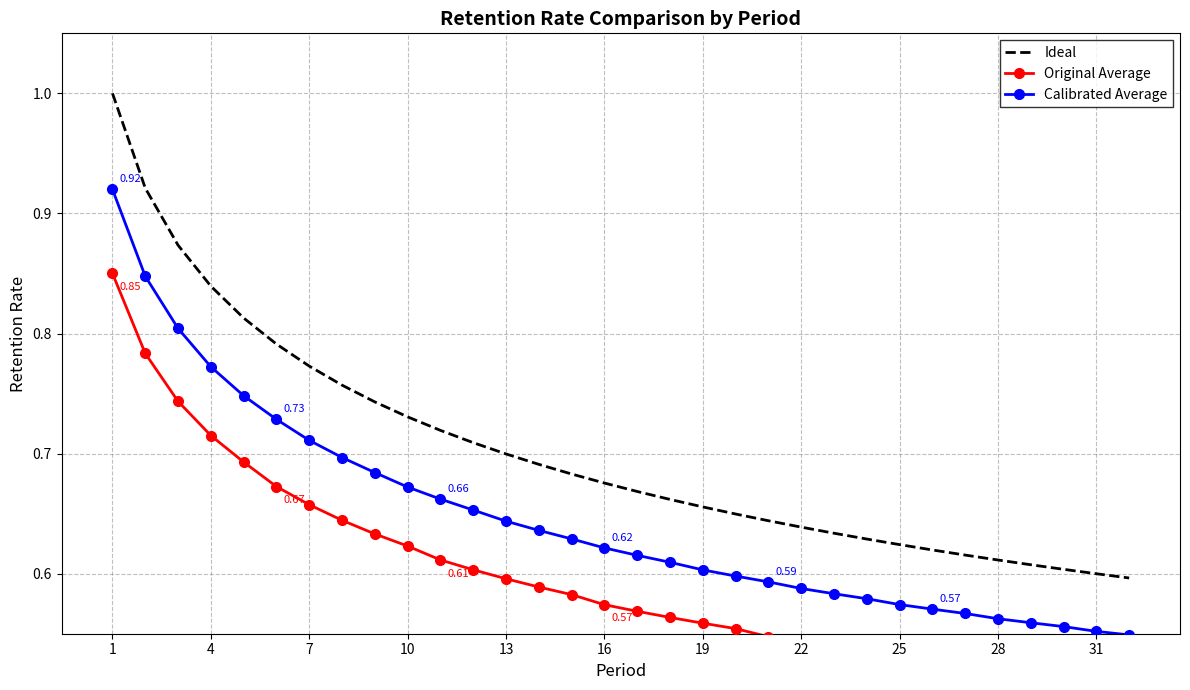

What is the maximum value shown in the chart?

1.0